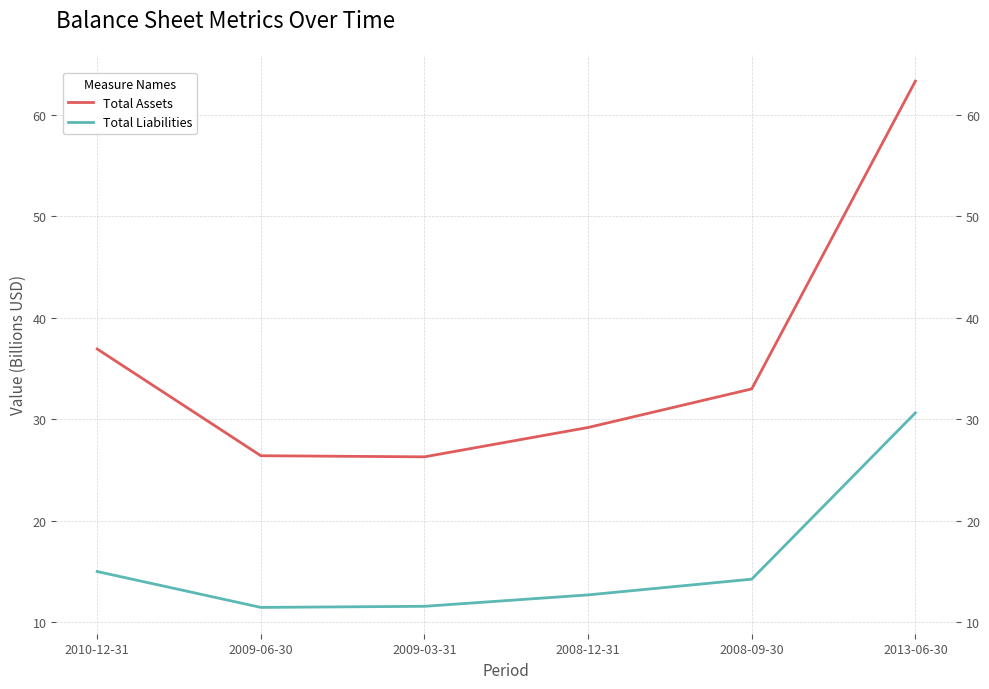

Reading left to right, extract all data points from this chart.

Total Assets: 2010-12-31=36.9	2009-06-30=26.4	2009-03-31=26.3	2008-12-31=29.2	2008-09-30=33.0	2013-06-30=63.4
Total Liabilities: 2010-12-31=15.0	2009-06-30=11.4	2009-03-31=11.6	2008-12-31=12.7	2008-09-30=14.2	2013-06-30=30.6